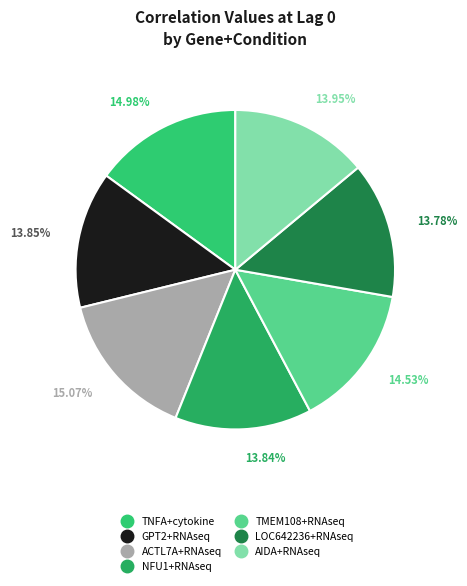

Count the number of slices in the pie.

7